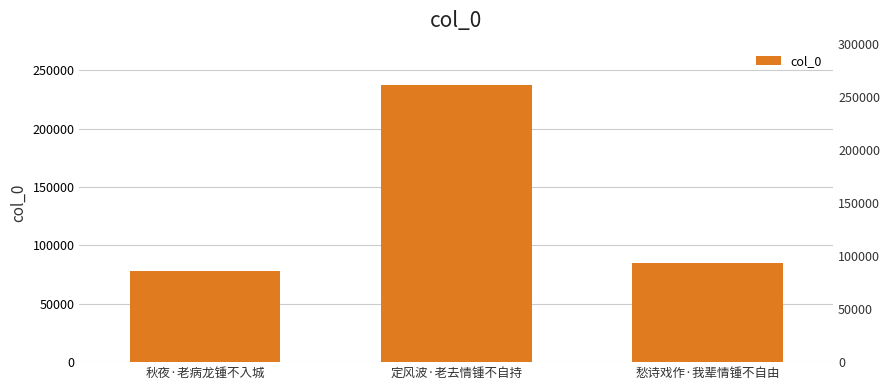

Approximately how many times larger is the value at 愁诗戏作·我辈情锺不自由 compared to 秋夜·老病龙锺不入城?

1.1